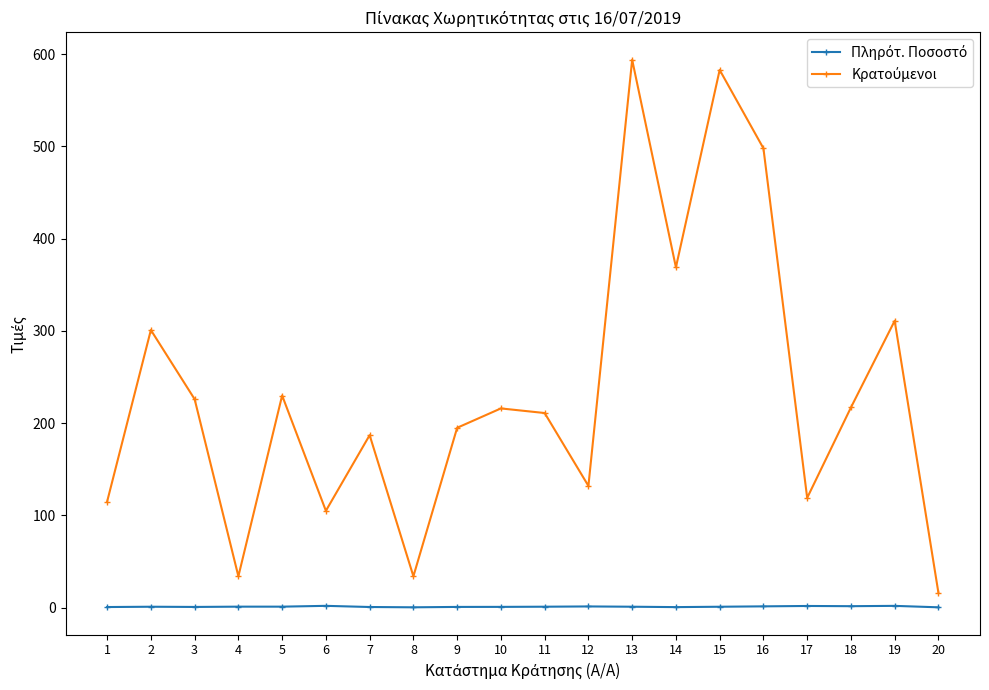

What is the maximum value shown in the chart?

594.0